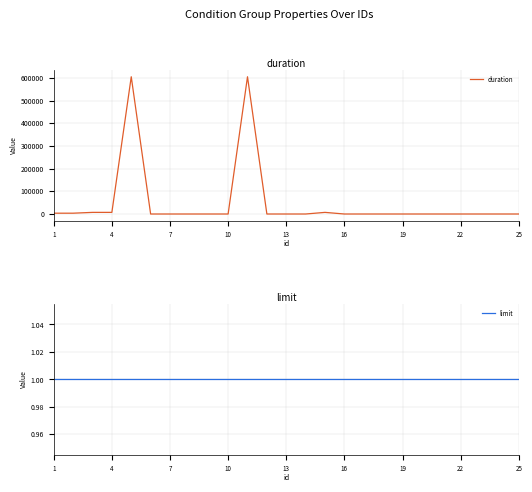

Which series has the largest total across all categories?

duration